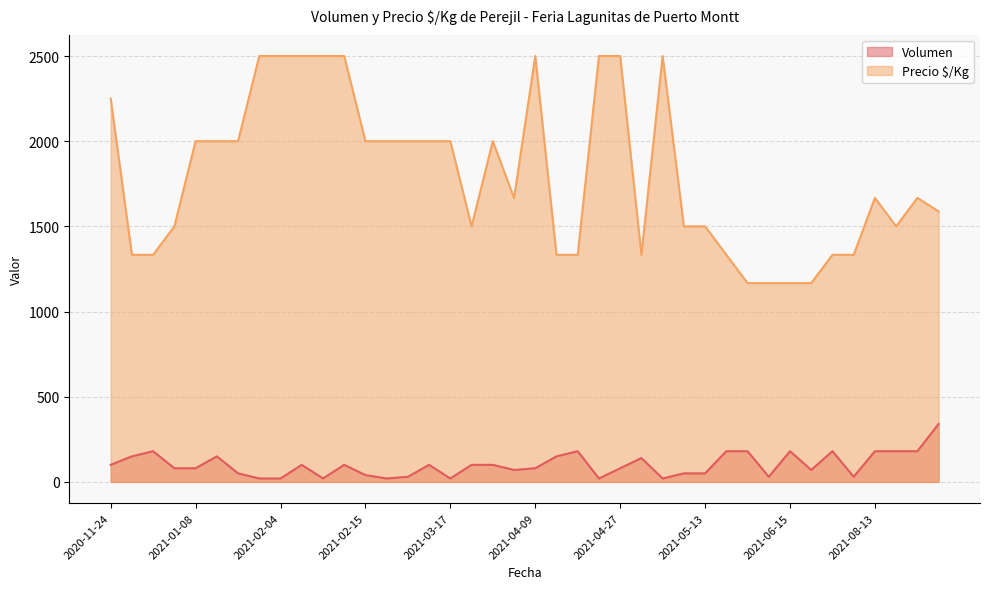

Rank the series by their maximum value, from lowest to highest.

Volumen, Precio $/Kg